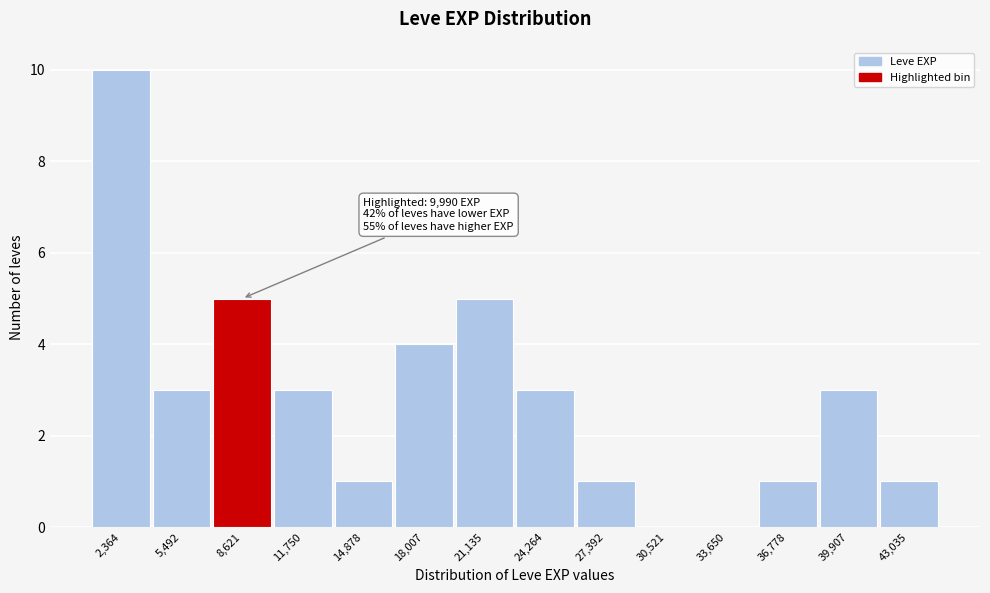

Over which range of the x-axis is the bar tallest?

1000 to 4000